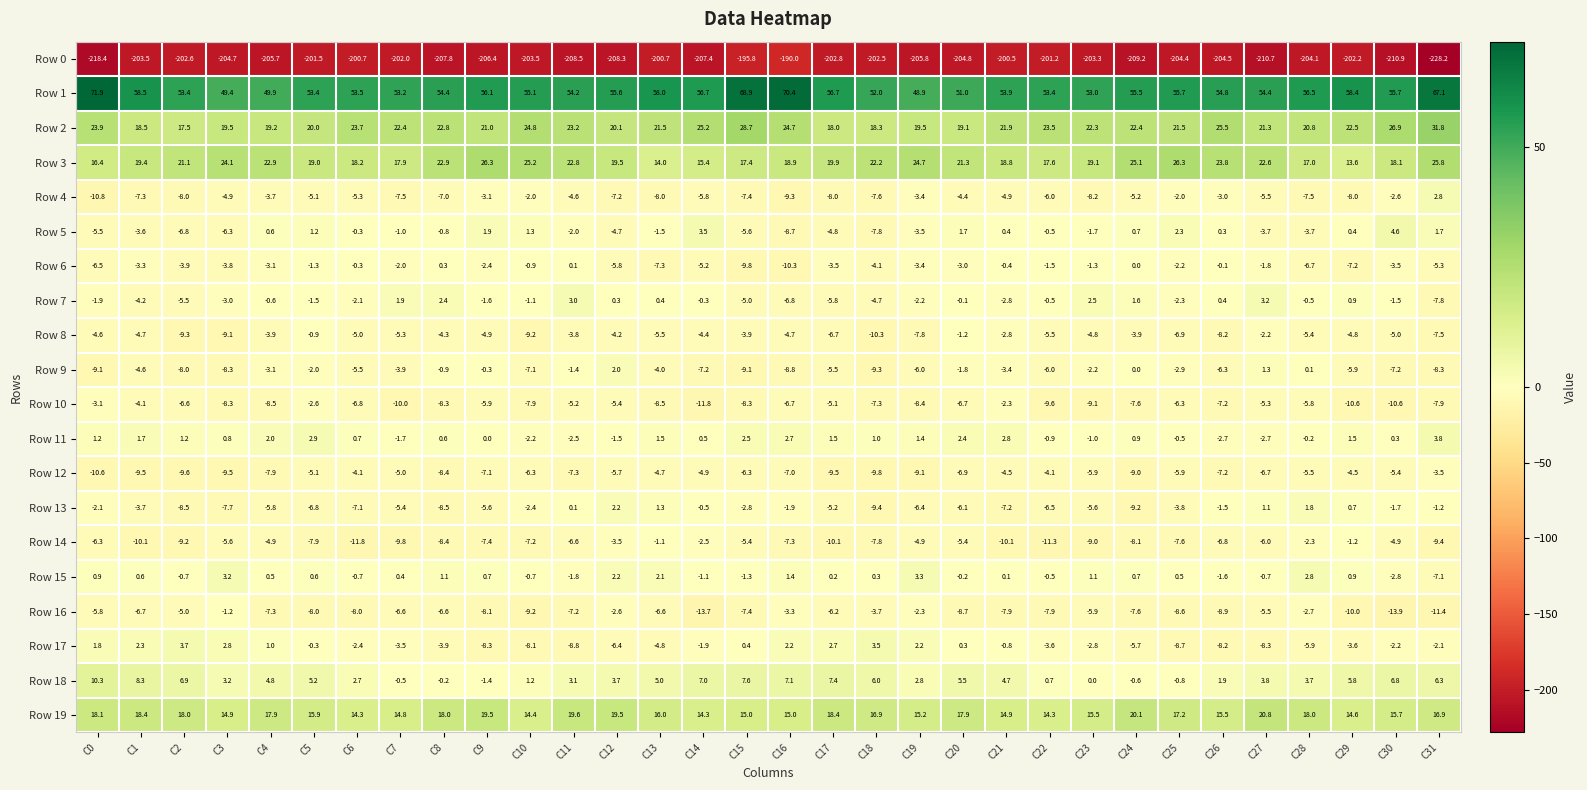

How many data points does each series have?

32